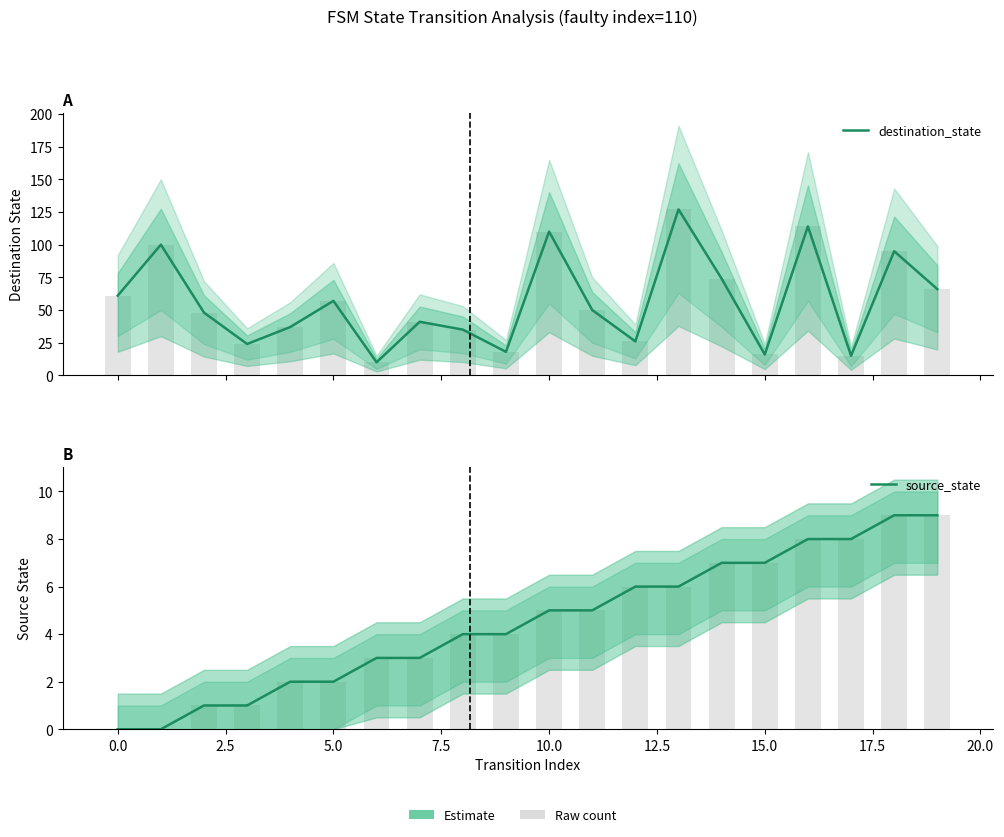

Which series changed the most between 17.5 and 14?

destination_state